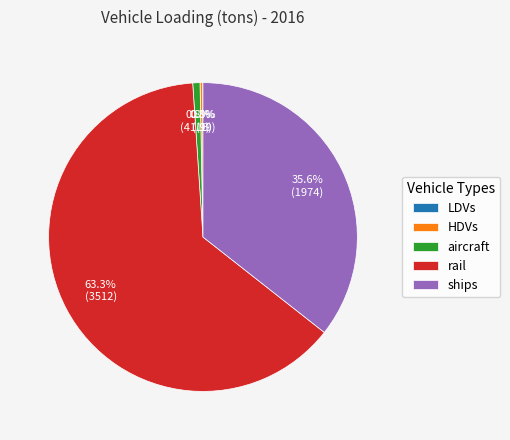

What percentage is NOT represented by ships?

64.4%